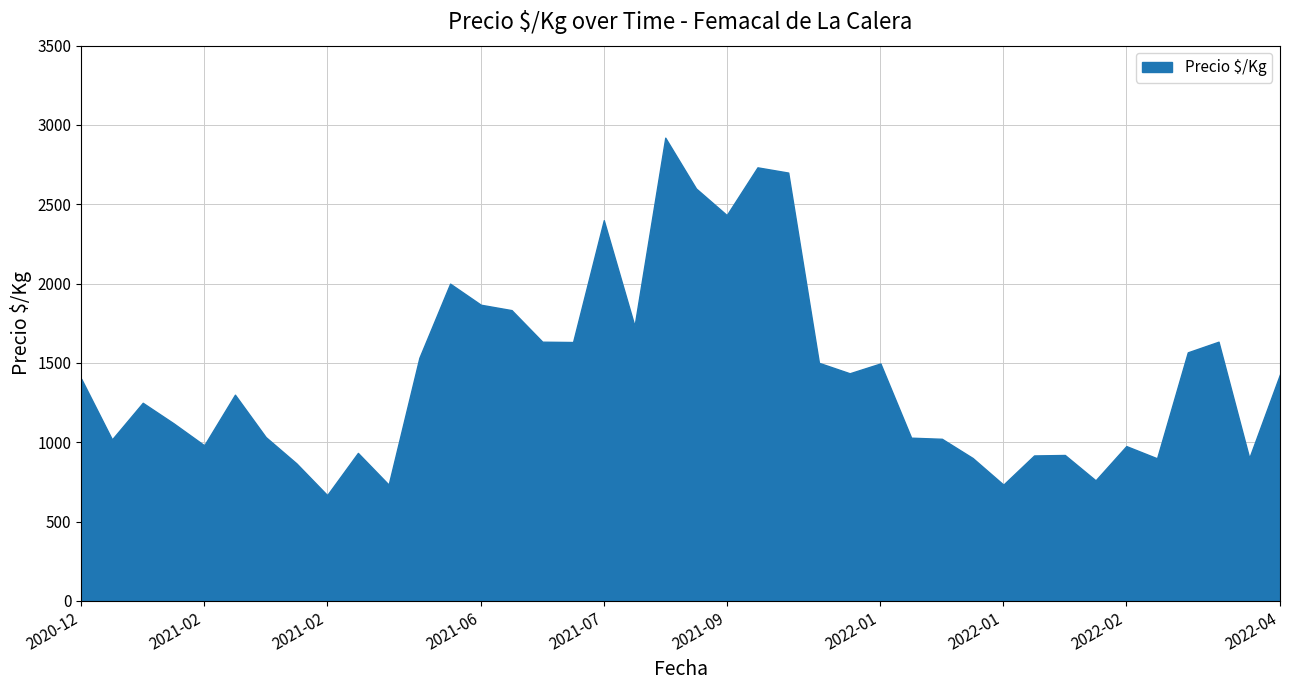

Does the chart have visible grid lines?

Yes